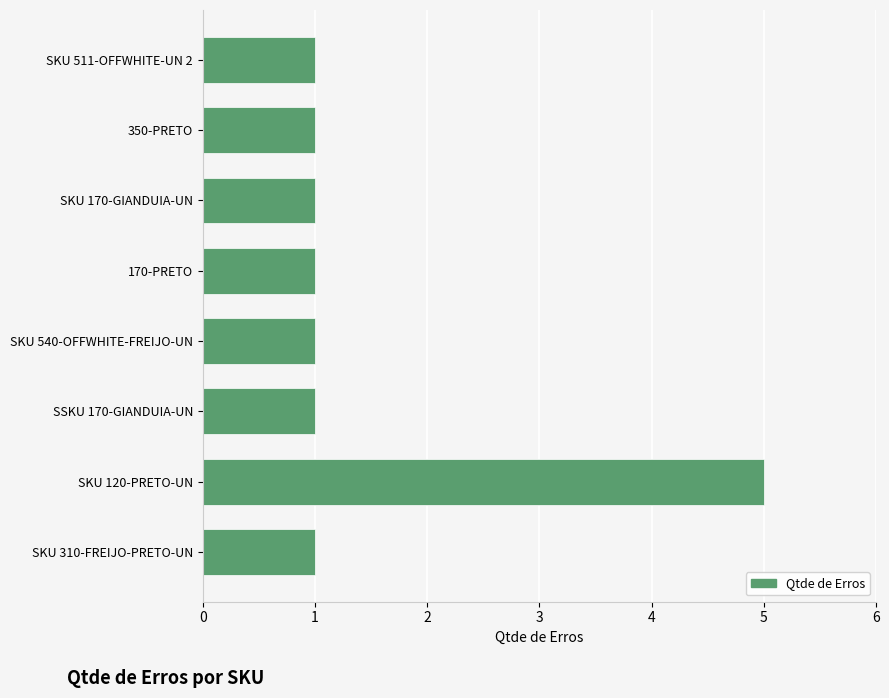

How many bars are there in total?

8